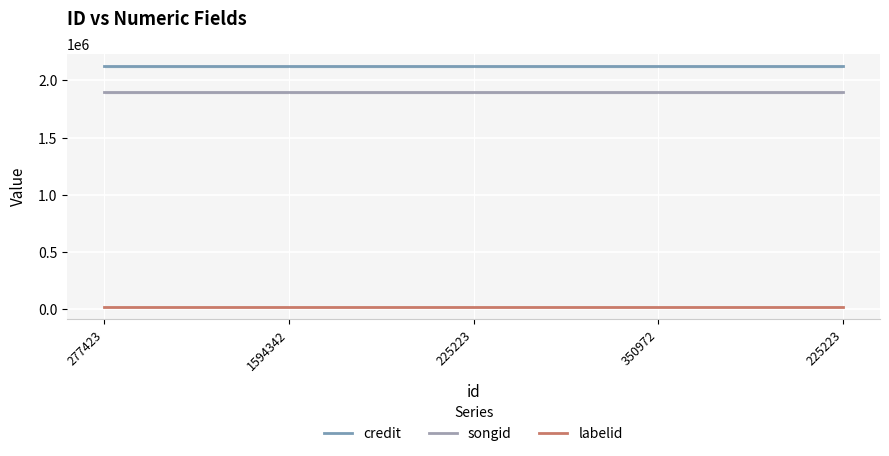

What are all the series names shown in the legend?

credit, songid, labelid